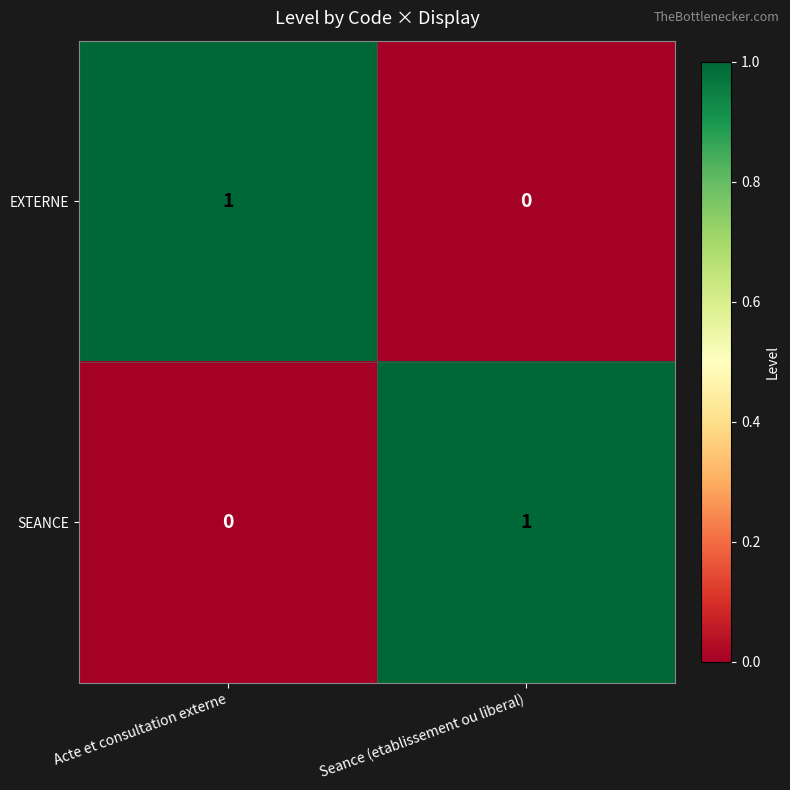

What is the greatest value displayed?

1